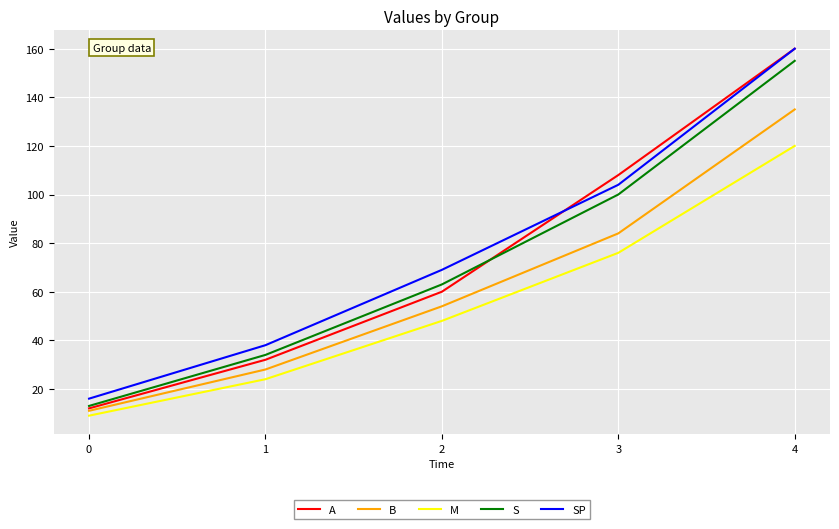

What is the spread (max minus min) of values at 0?

7